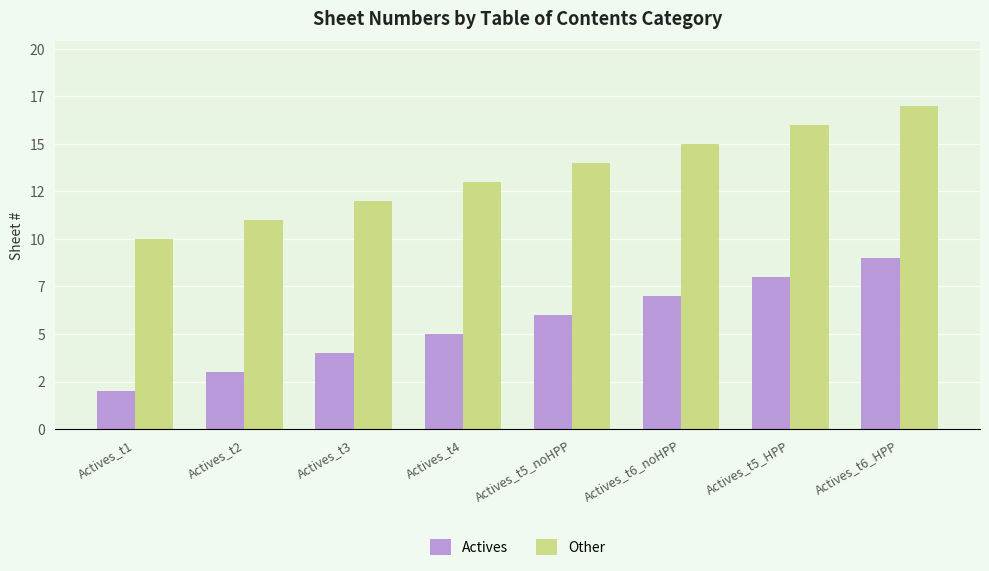

Which series has the widest spread of values?

Actives